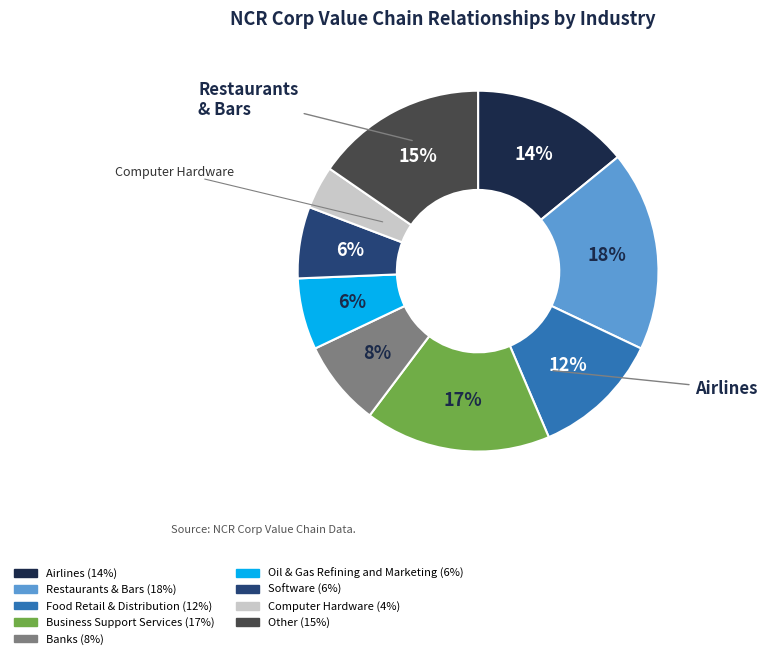

Count the number of slices in the pie.

9